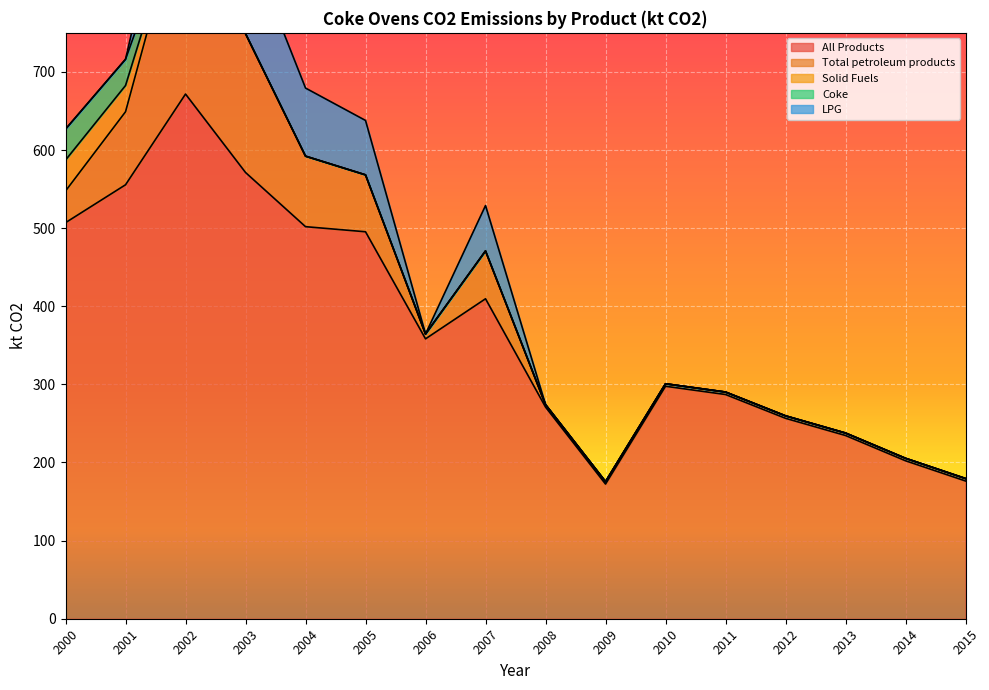

The All Products series shows 67.1 at 2012. True or false?

False